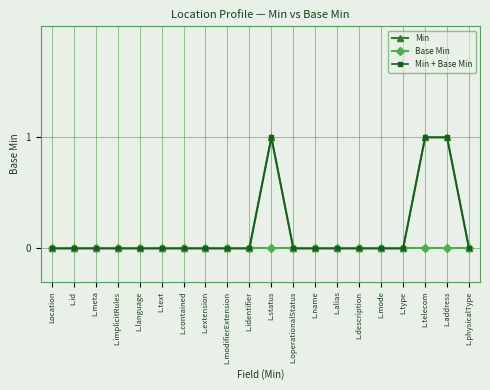

Is this an area chart (filled region under the line)?

No